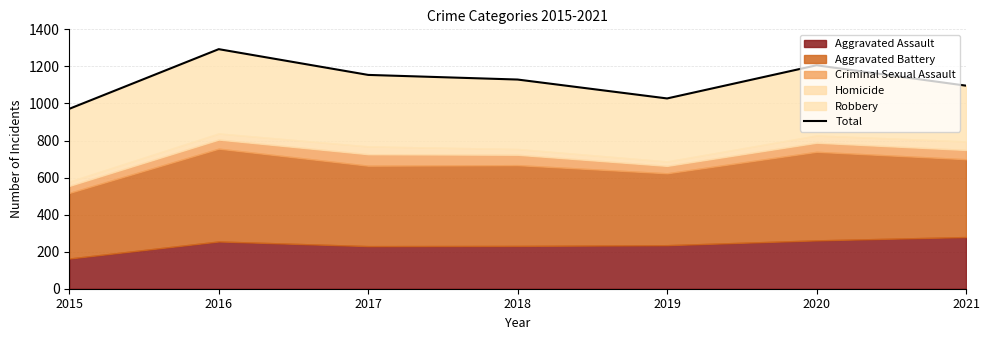

List the labels in order of value, smallest first.

2015, 2019, 2021, 2018, 2017, 2020, 2016